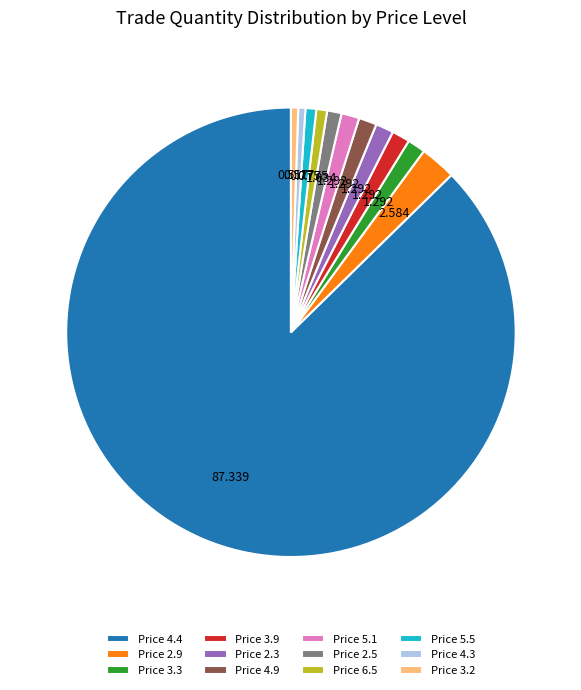

Combined, do Price 4.3 and Price 3.2 account for over 50%?

No